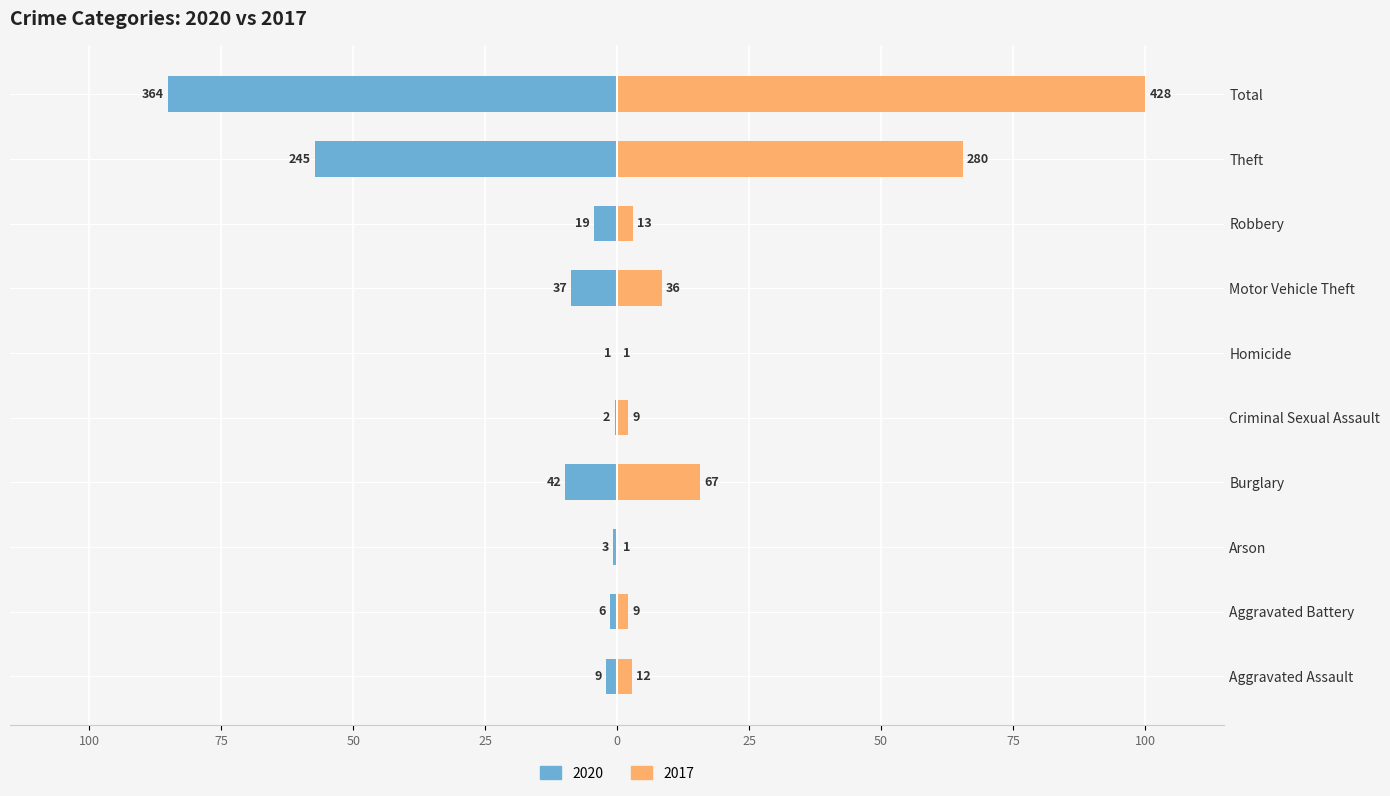

What are all the series names shown in the legend?

2020, 2017